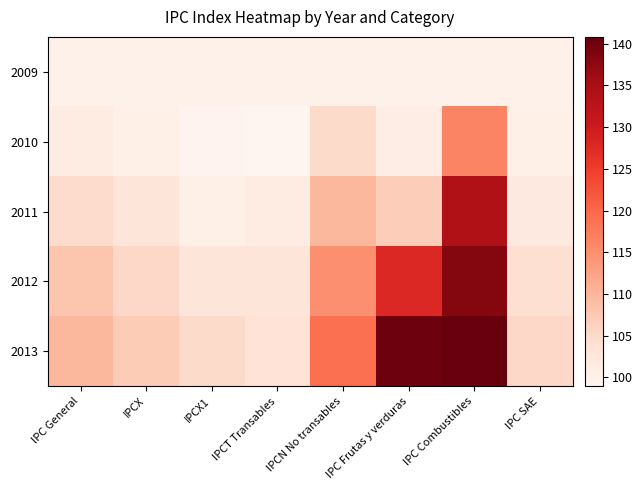

Which series has the largest range (max minus min)?

2013